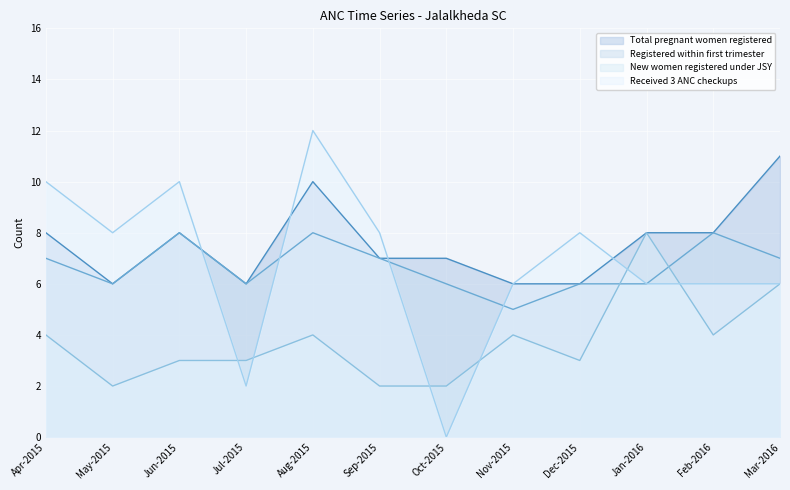

At how many categories does at least one series exceed 4?

12